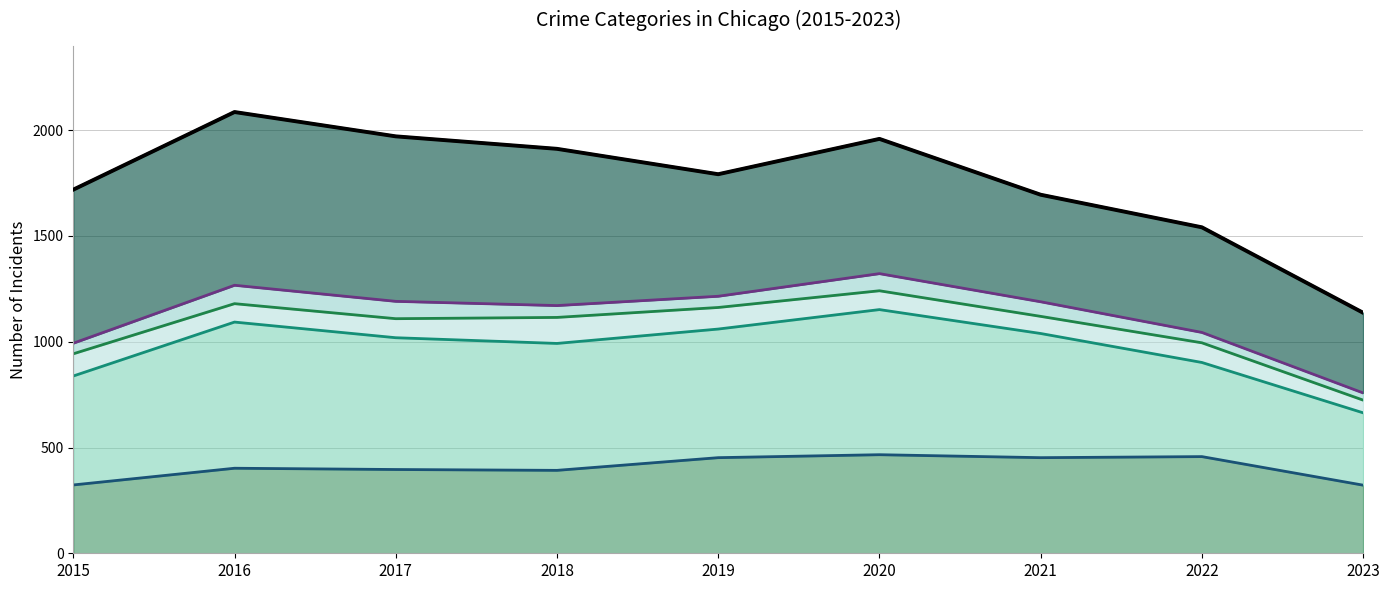

The value of Total at 2016 is 902. True or false?

False